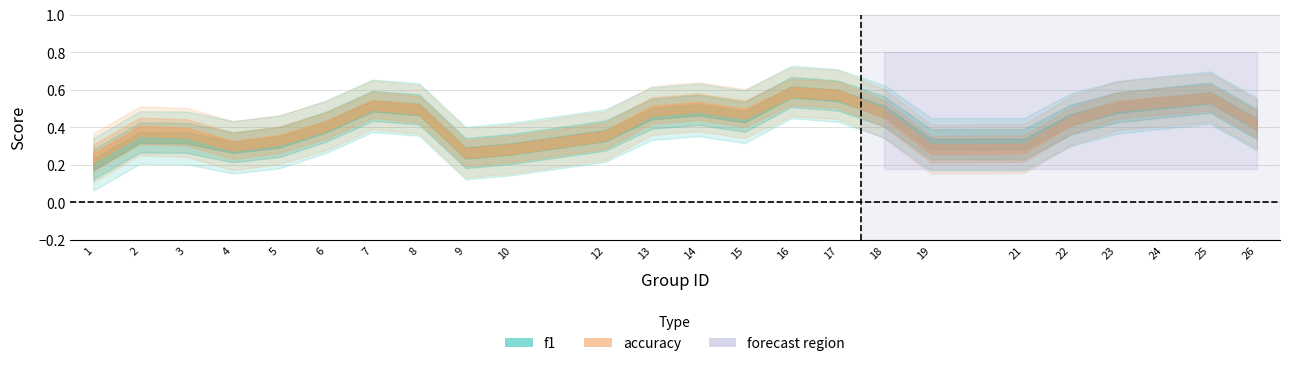

Count the number of categories in the chart.

24